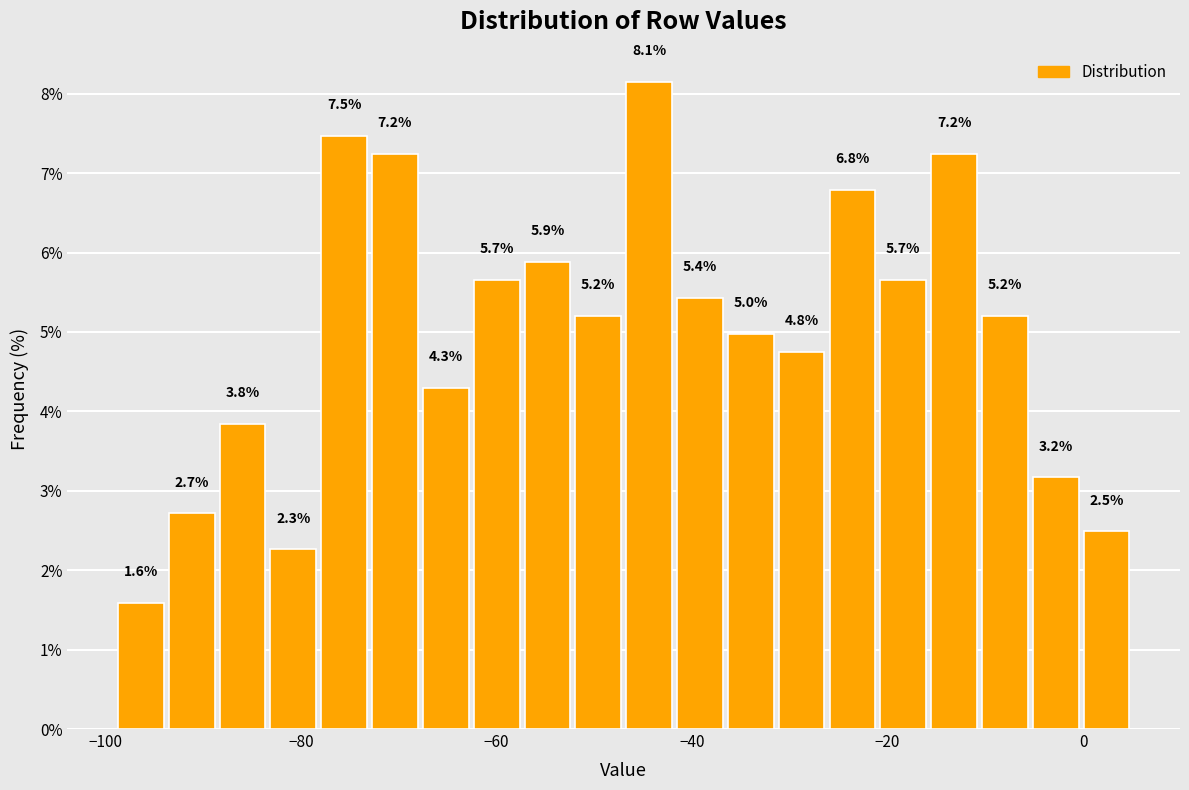

Around what value on the x-axis is the tallest bar? Give the approximate position of its centre, as read against the axis.

-44